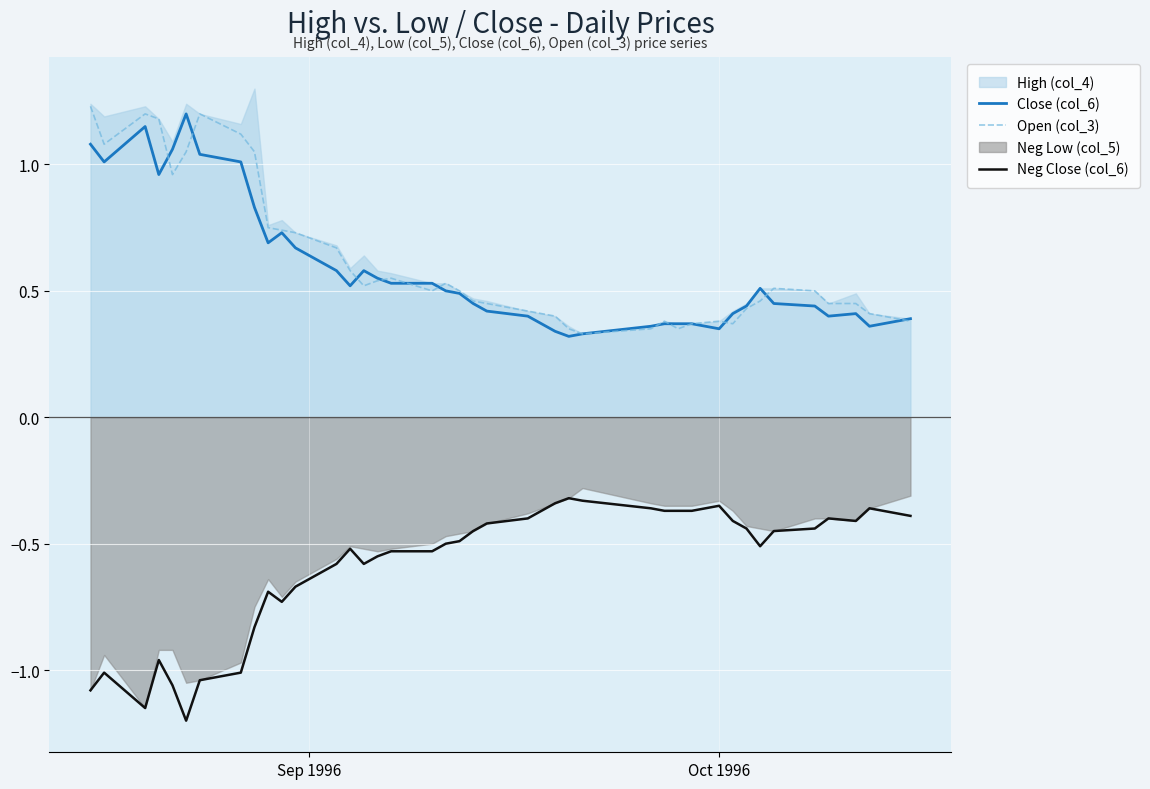

True or false: Close (col_6) and Neg Close (col_6) intersect in this chart.

False